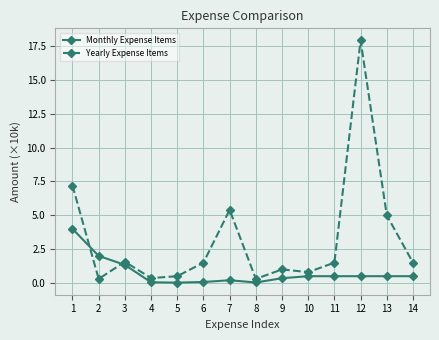

What is the total value across all series at 10?

1.3